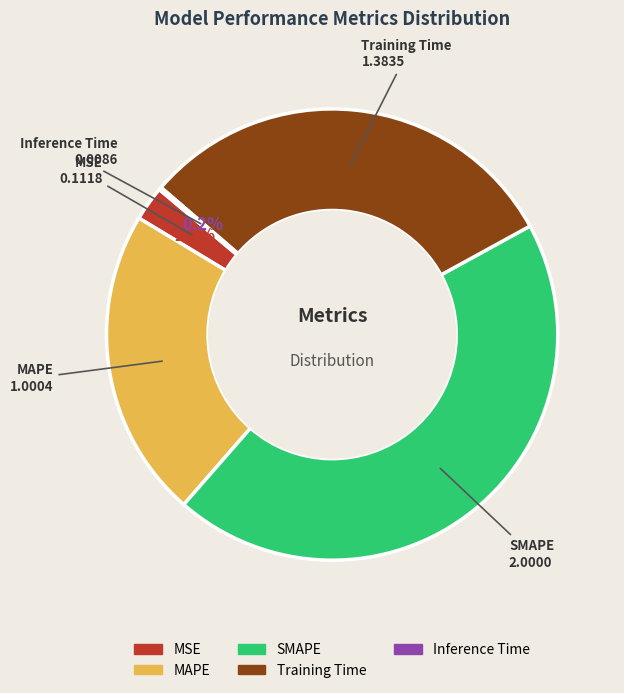

Does MAPE represent more than half of the total?

No